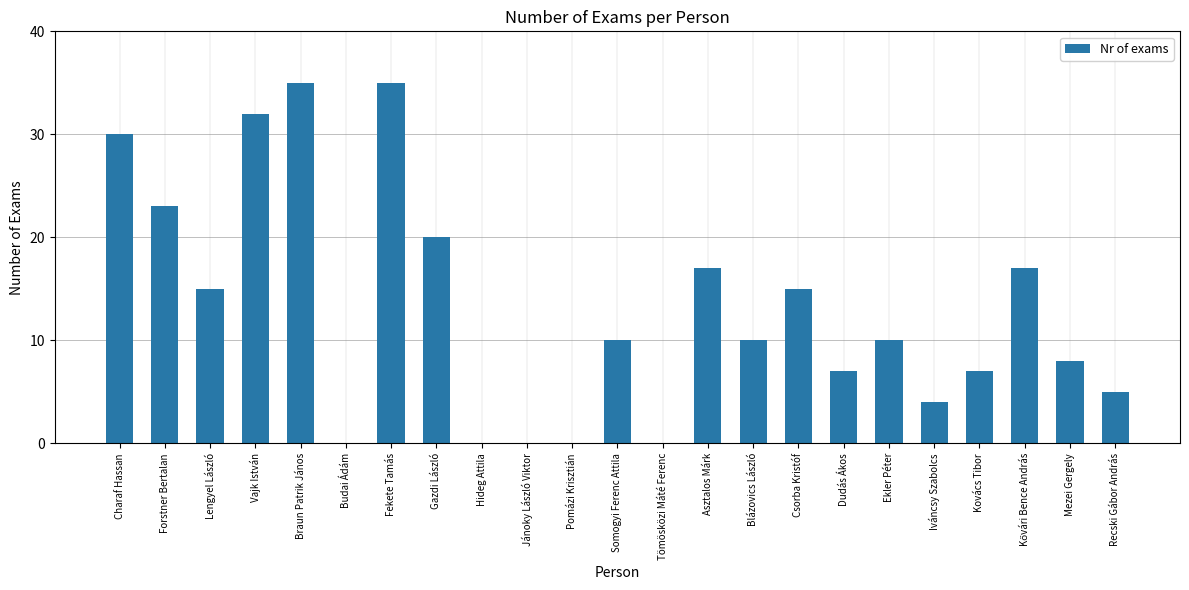

What is the ratio of the value at Recski Gábor András to the value at Mezei Gergely?

0.6